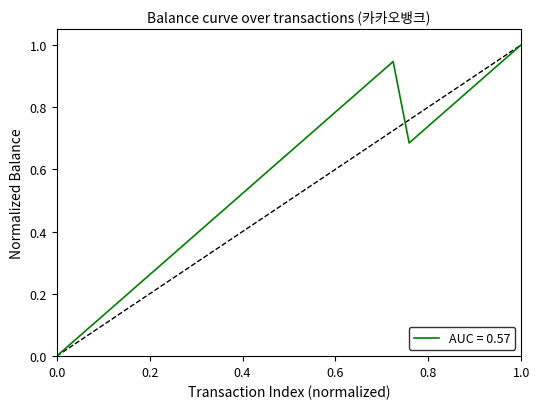

How many lines are shown in the chart?

1